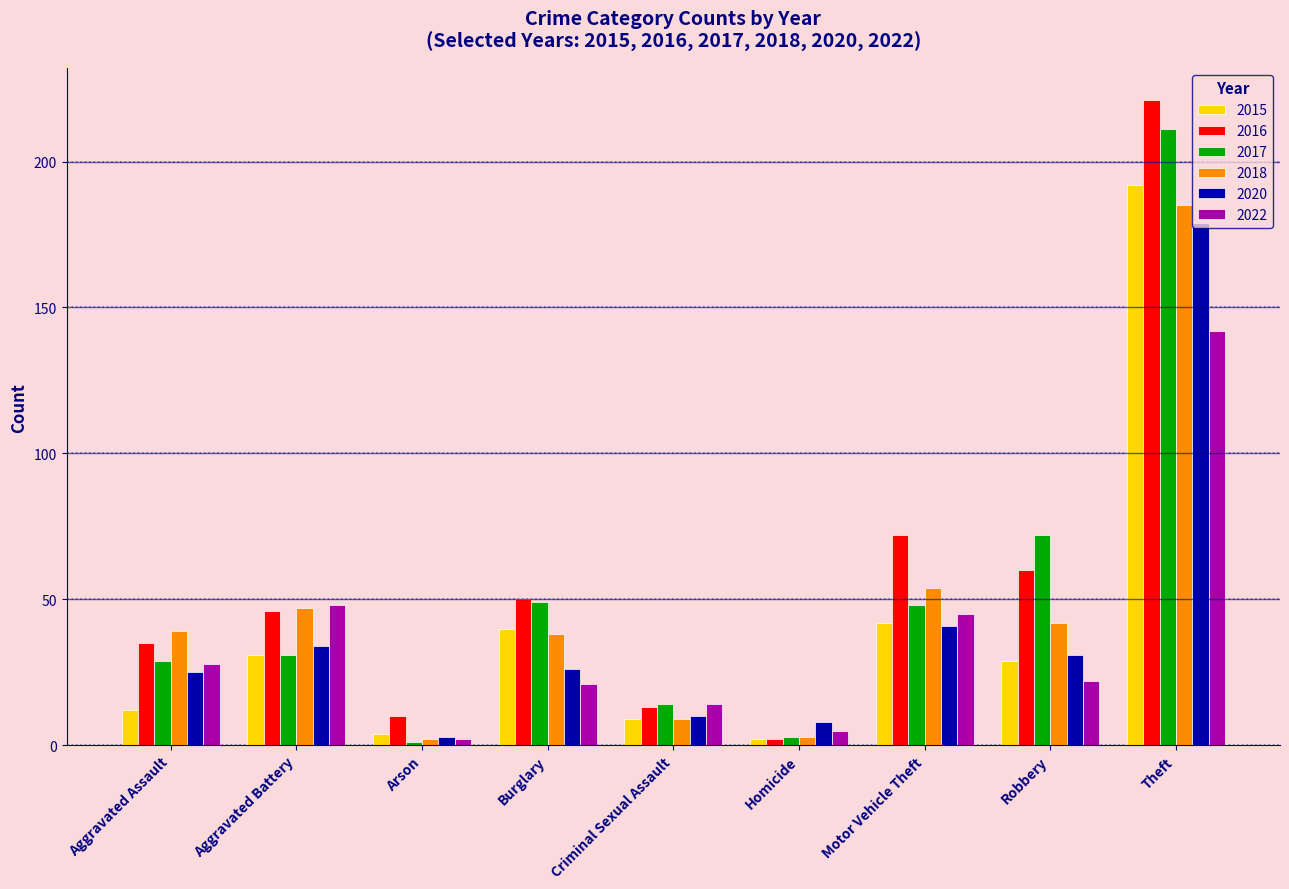

Which series has the largest range (max minus min)?

2016